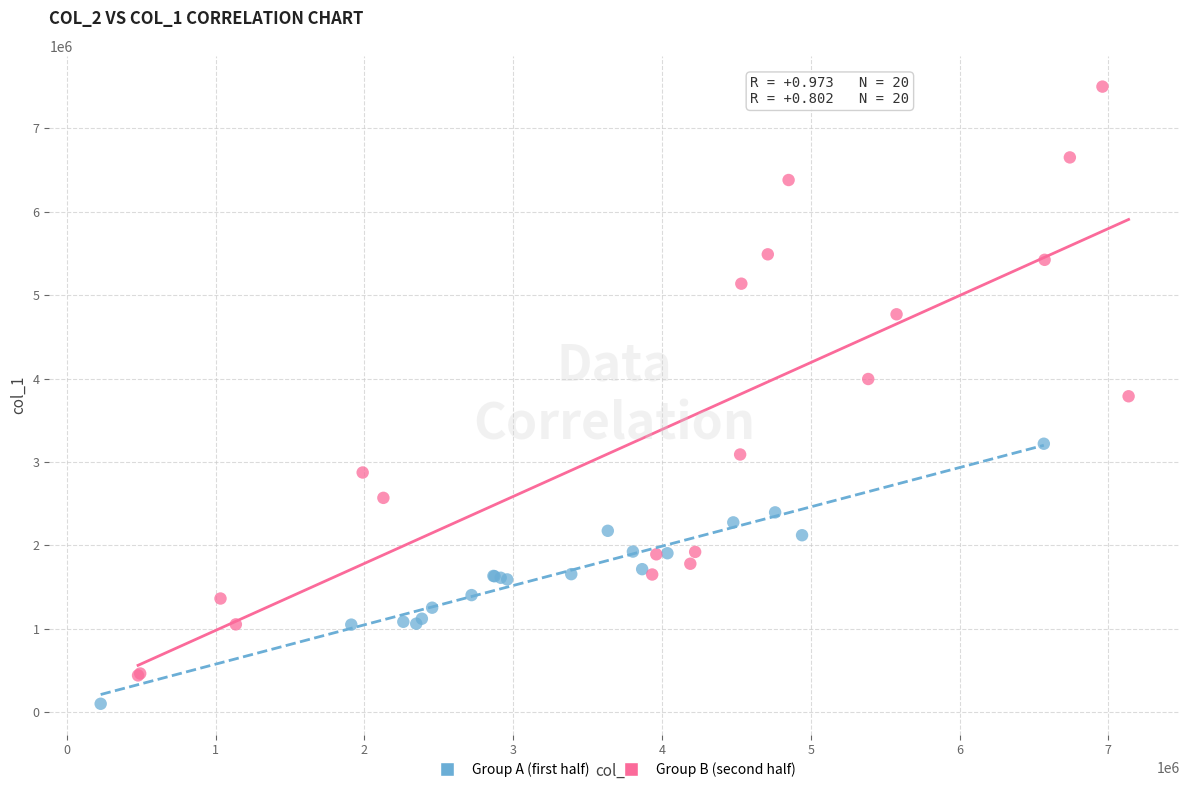

Which series contains the lowest Y value?

Group A (first half)